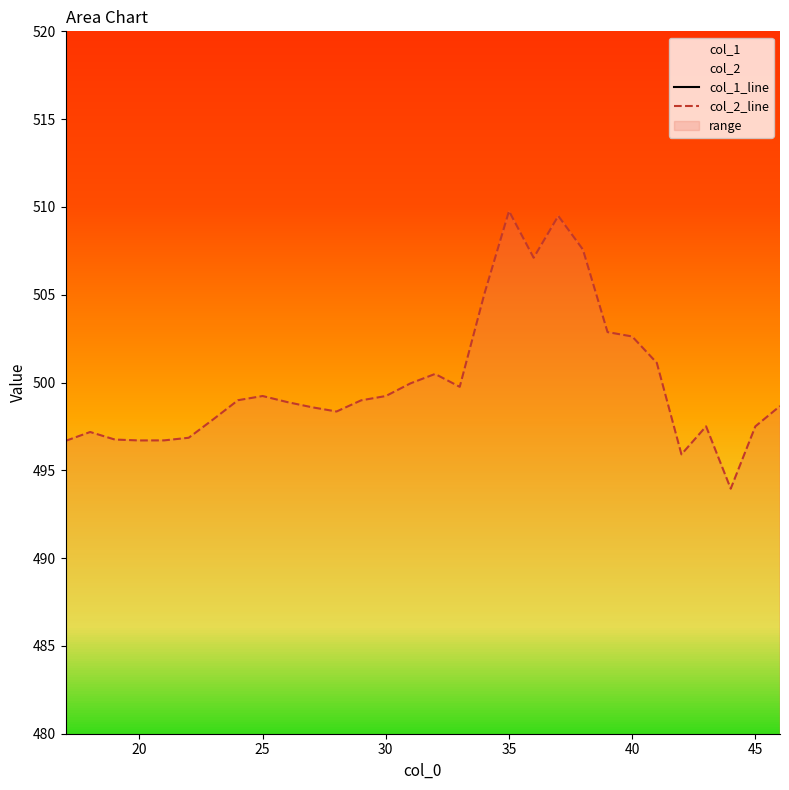

How many values in the col_1_line series are below 429?

10